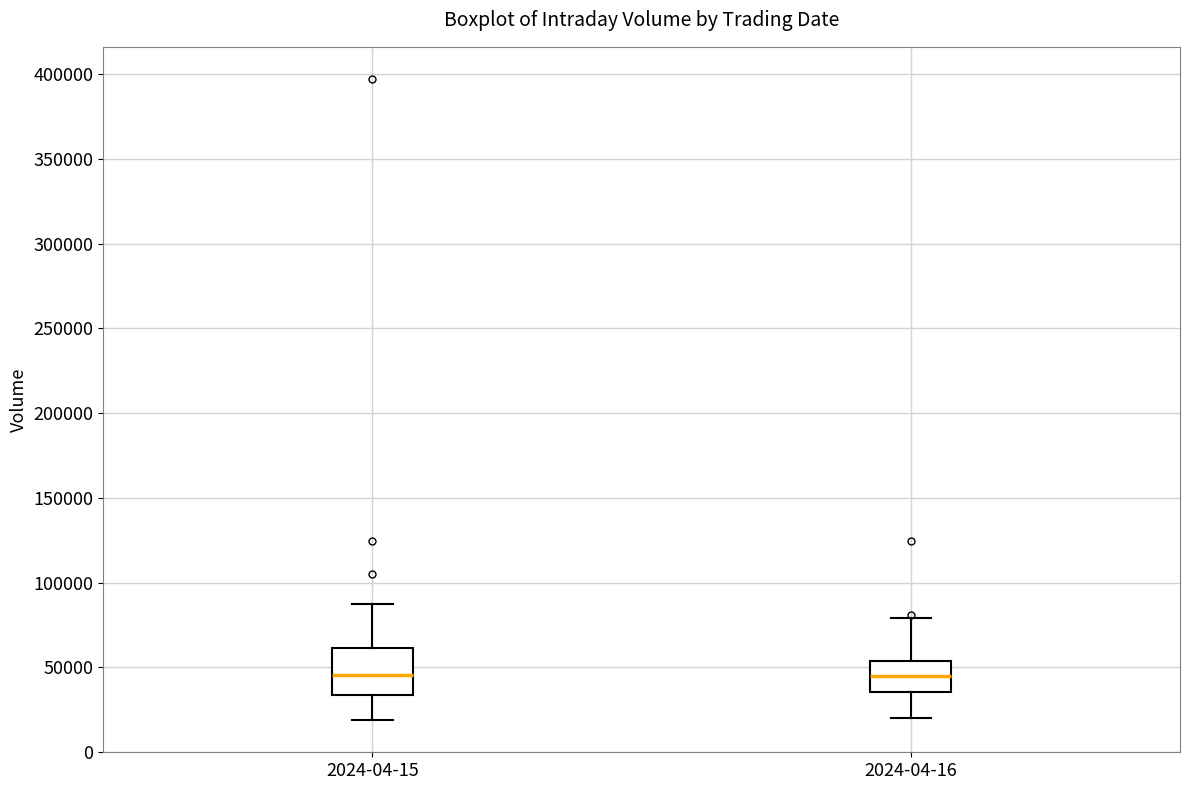

Comparing the boxes themselves (not the whiskers), which one is the tallest?

2024-04-15